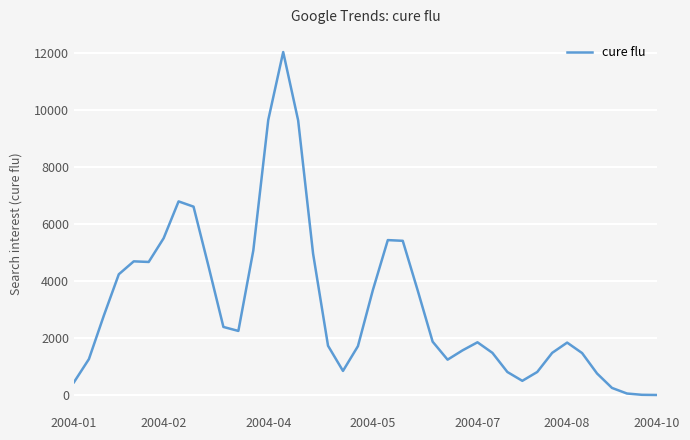

What is the minimum value shown in the chart?

0.6